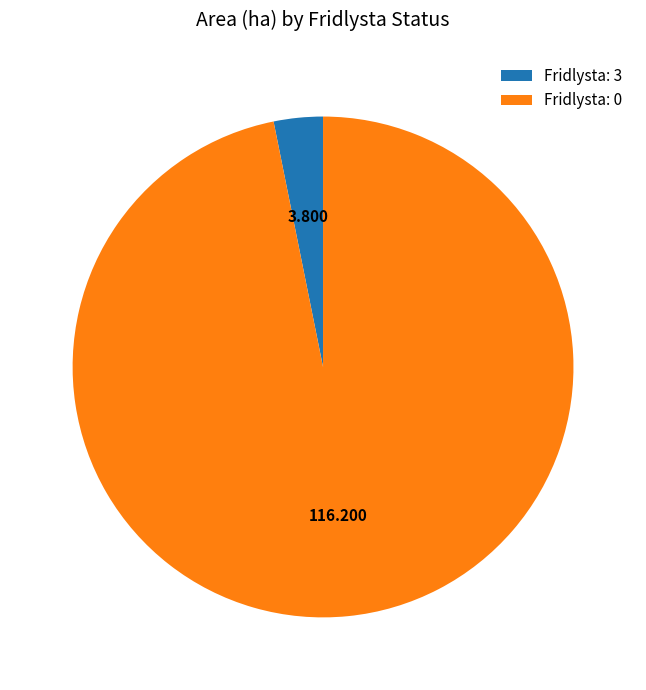

How many slices are in this pie chart?

2